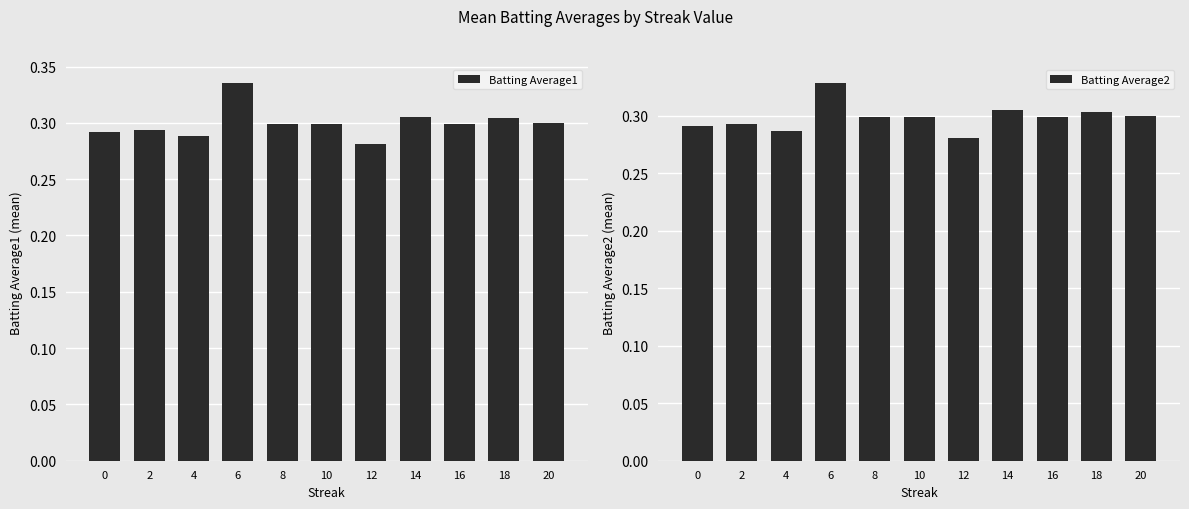

True or false: Batting Average1 has a value of 0.3 at 18.

True